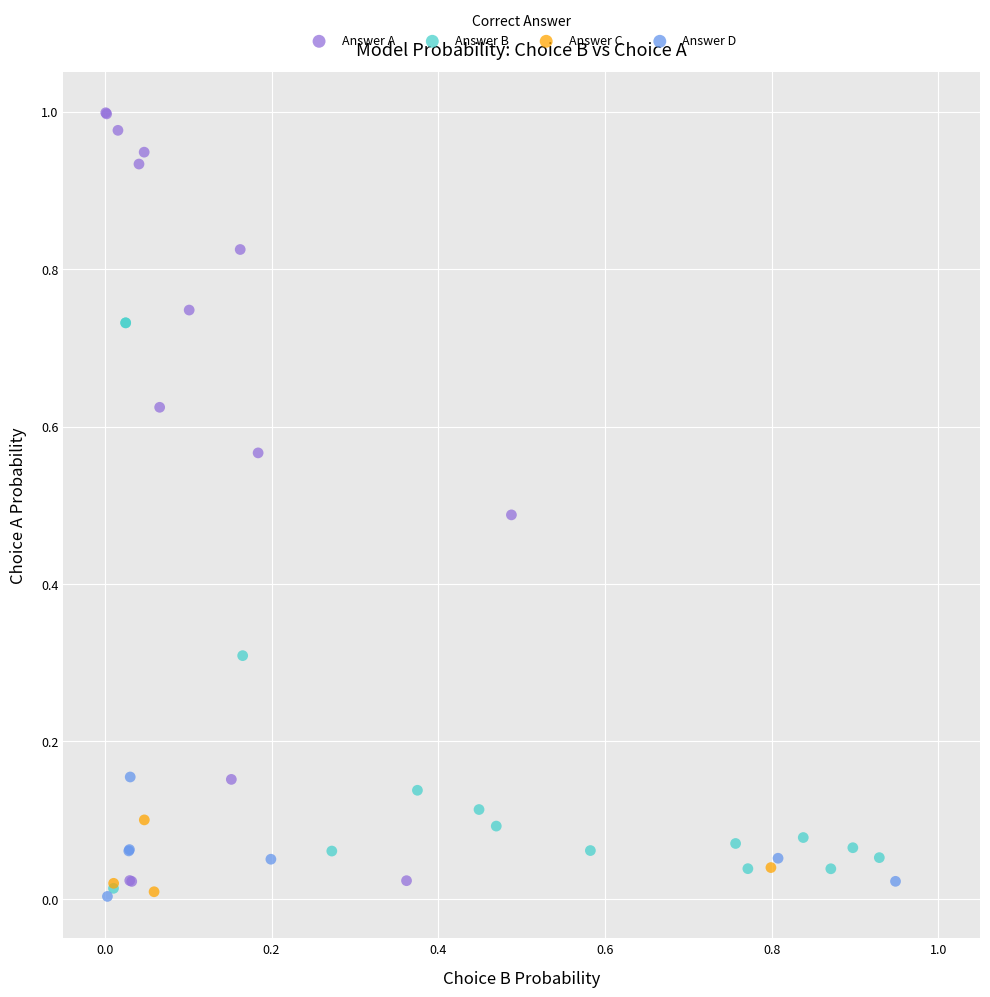

Which series has the largest Y range (max minus min)?

Answer A